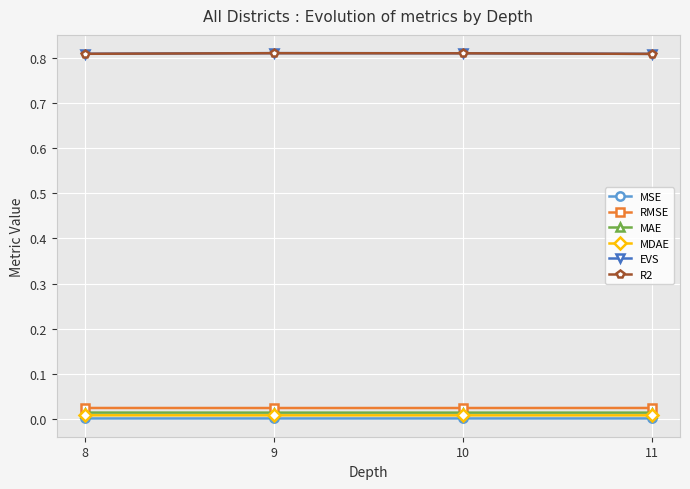

True or false: EVS has a value of 1.1 at 10.

False